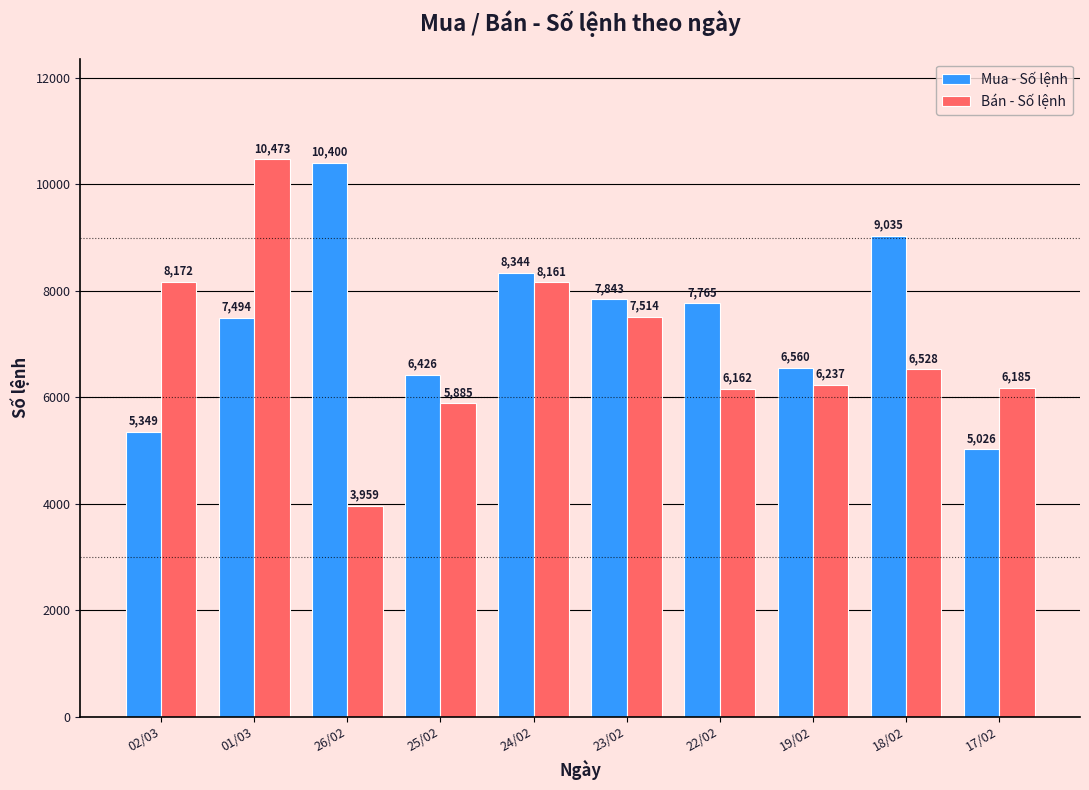

What is the value of the Bán - Số lệnh bar at the 6th from the left?

7514